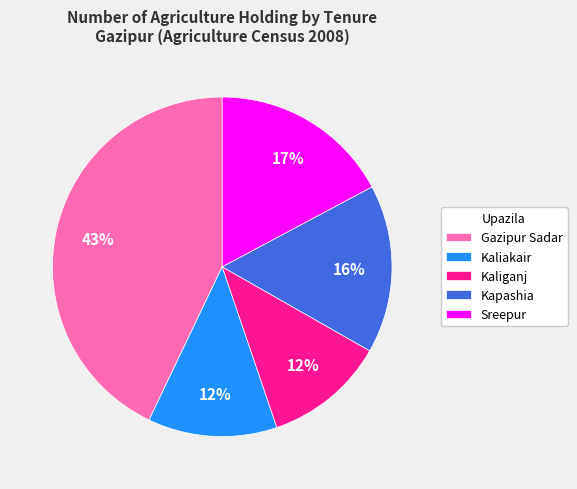

To the nearest percent, what percentage of the pie is Kaliakair?

12%